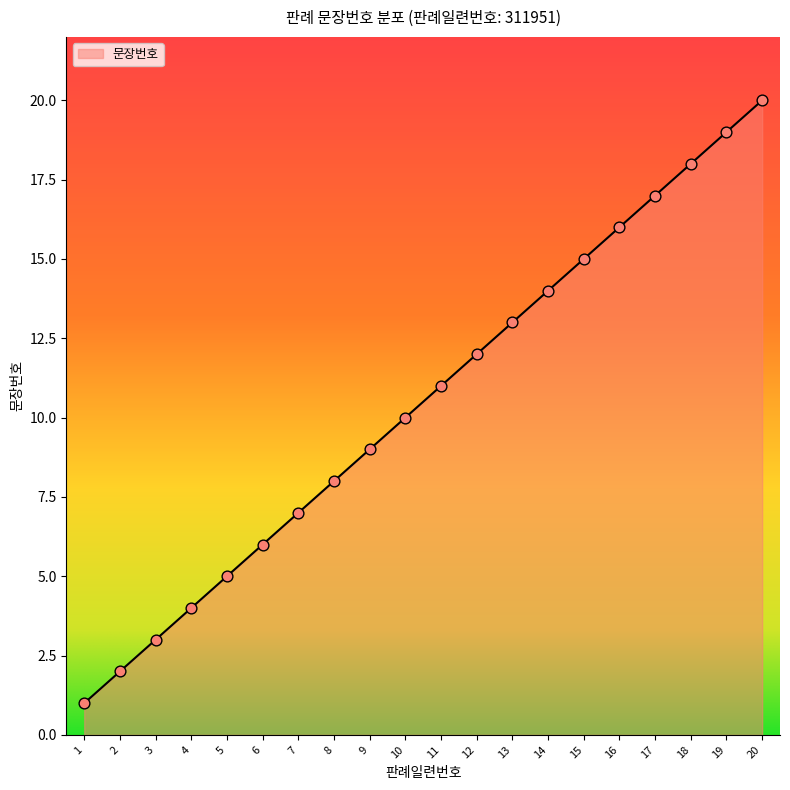

Which has a higher value, 17 or 10?

17